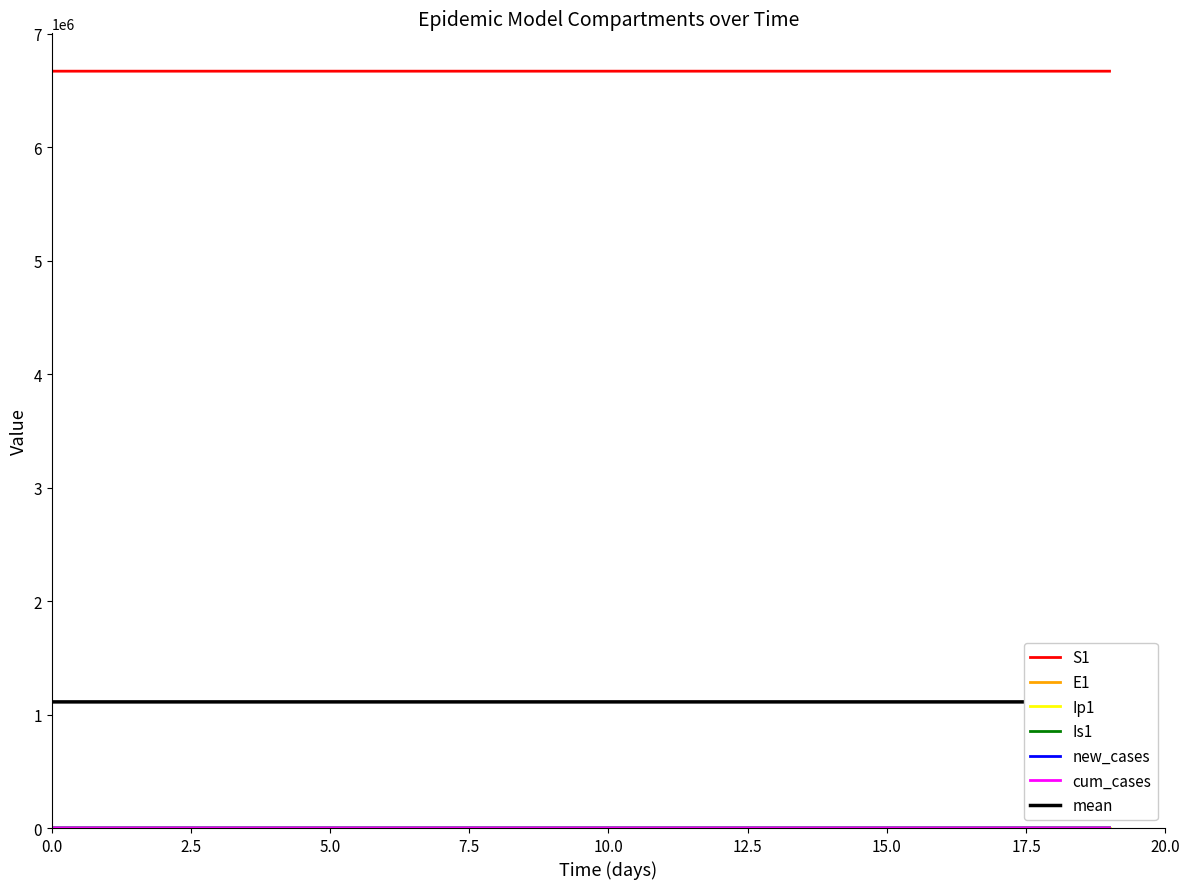

At how many categories does at least one series exceed 3073555?

20